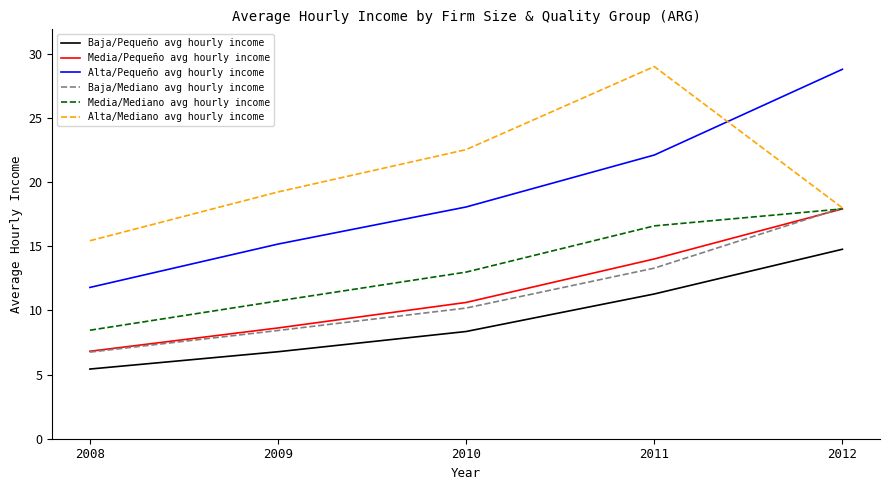

What is the difference between the second highest and second lowest values in the Baja/Pequeño avg hourly income series?

4.5